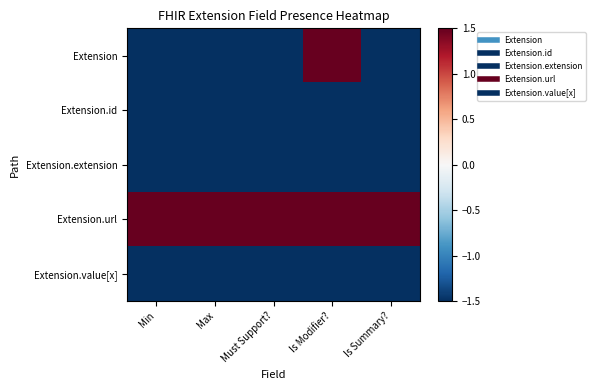

Count the number of data series in this chart.

5